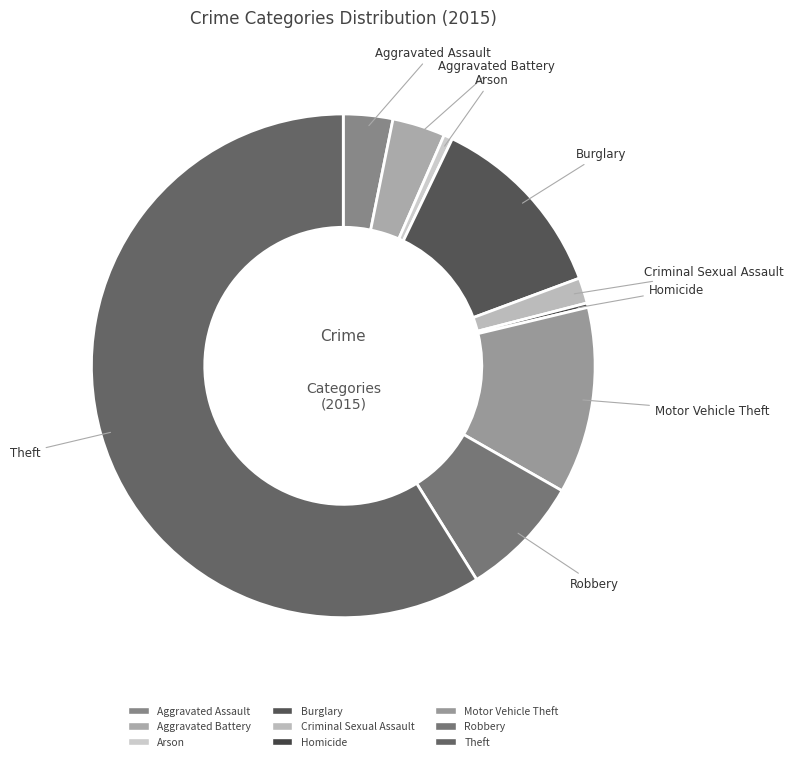

How many slices are in this pie chart?

9